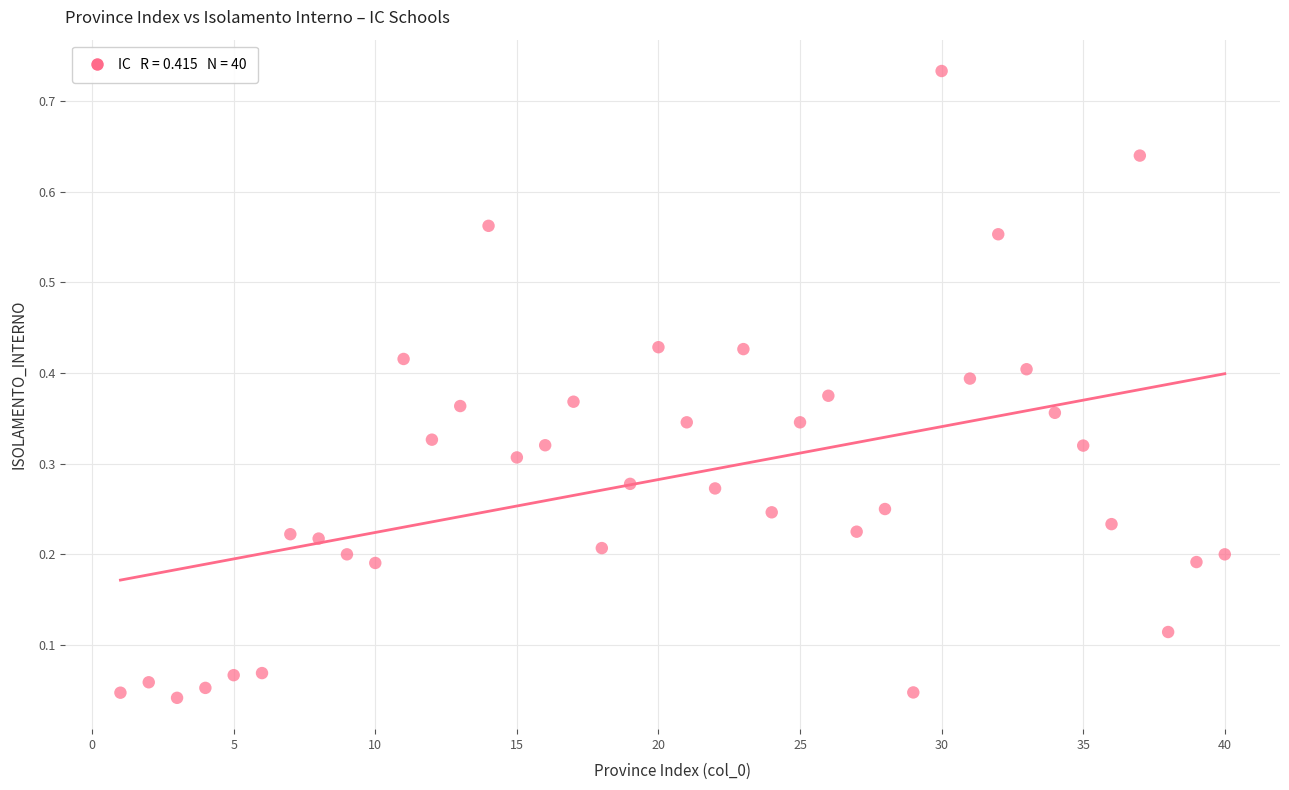

What is the range of X values (max minus min)?

39.0